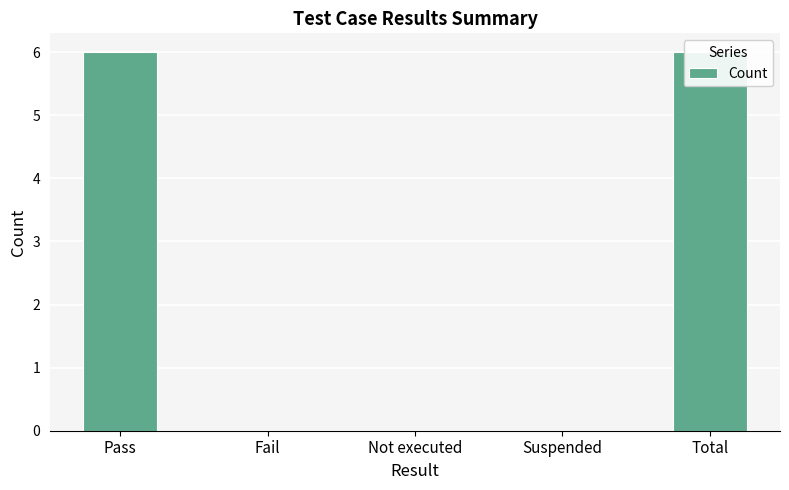

What is the difference between the values at Suspended and Total?

6